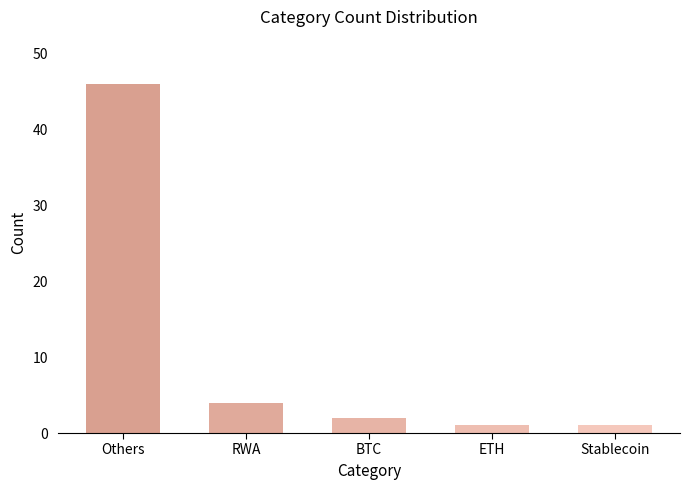

What is the average value?

11